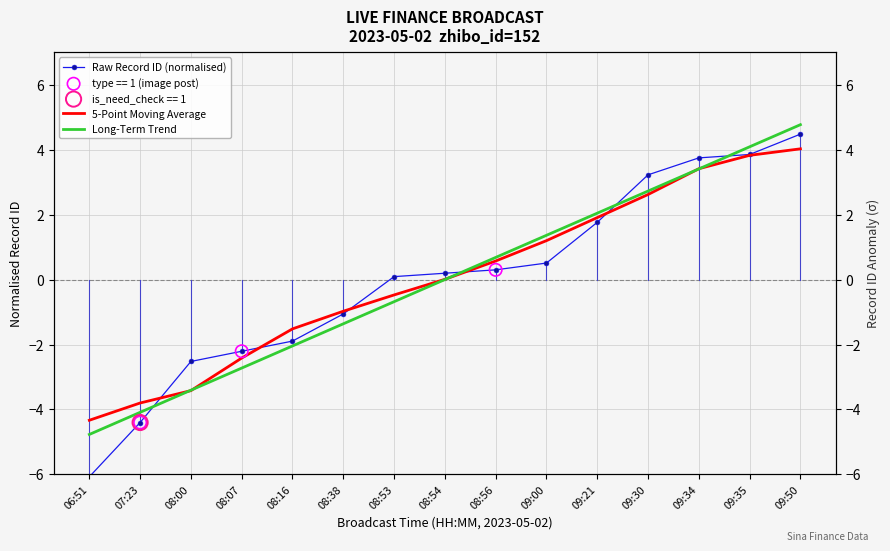

Which series has the largest total across all categories?

5-Point Moving Average